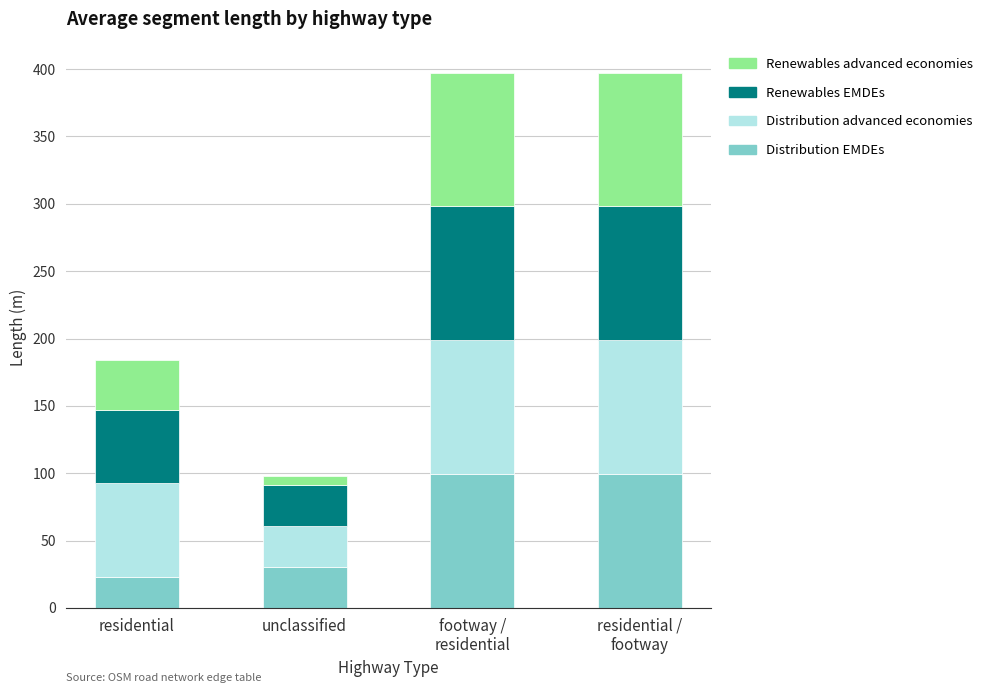

Reading right to left, what are the values for Distribution EMDEs?

99.4	99.4	30.4	23.0